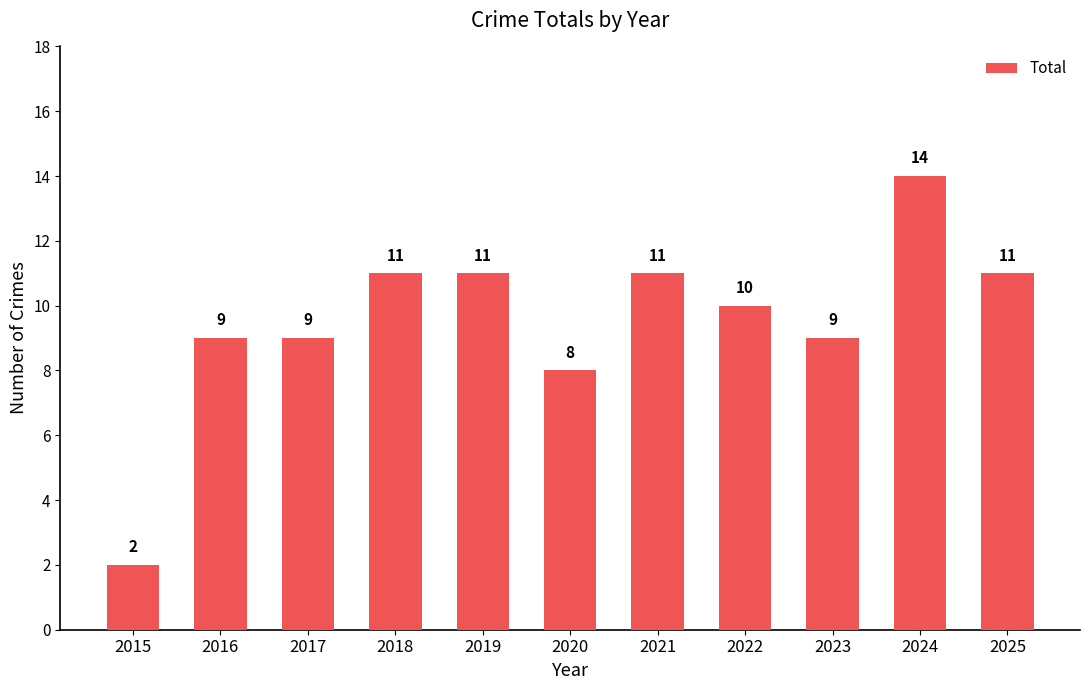

How many data points are less than 10?

5